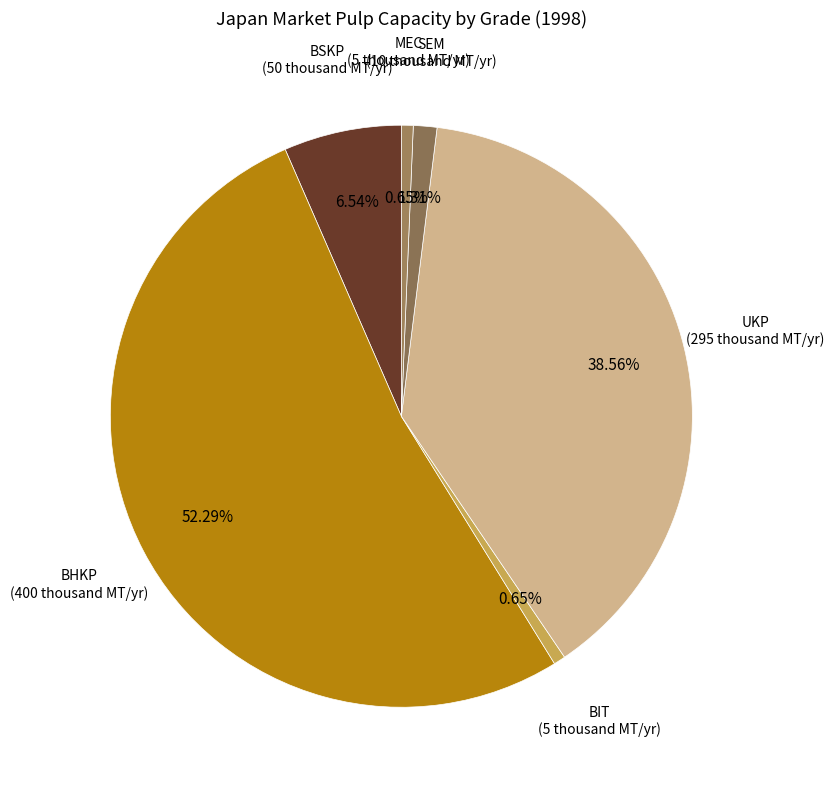

How many slices are in this pie chart?

6